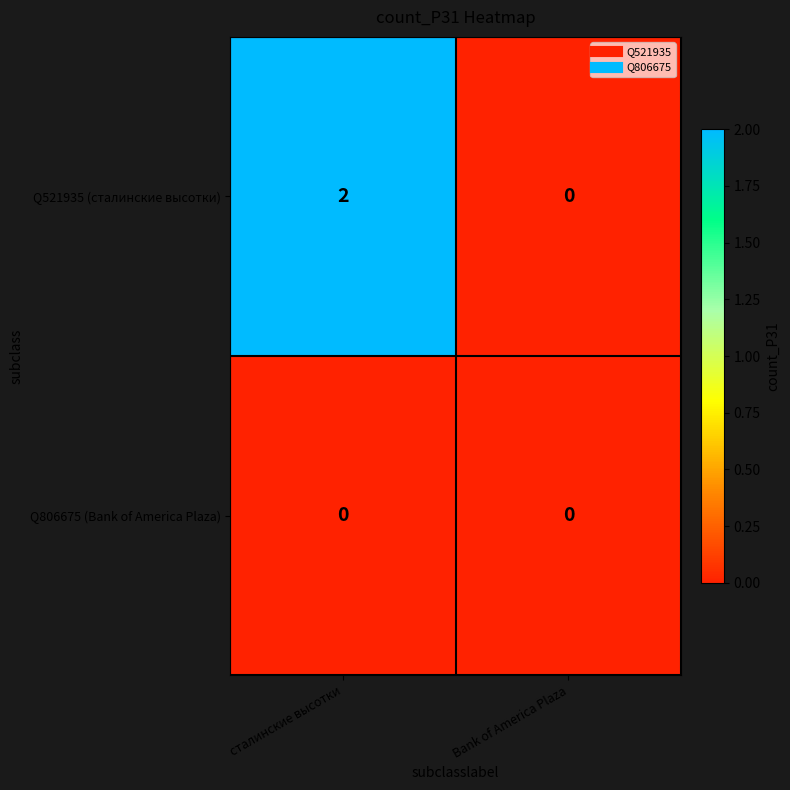

Reading left to right, transcribe all the data shown in this chart.

Q521935 (сталинские высотки): сталинские высотки=2	Bank of America Plaza=0
Q806675 (Bank of America Plaza): сталинские высотки=0	Bank of America Plaza=0